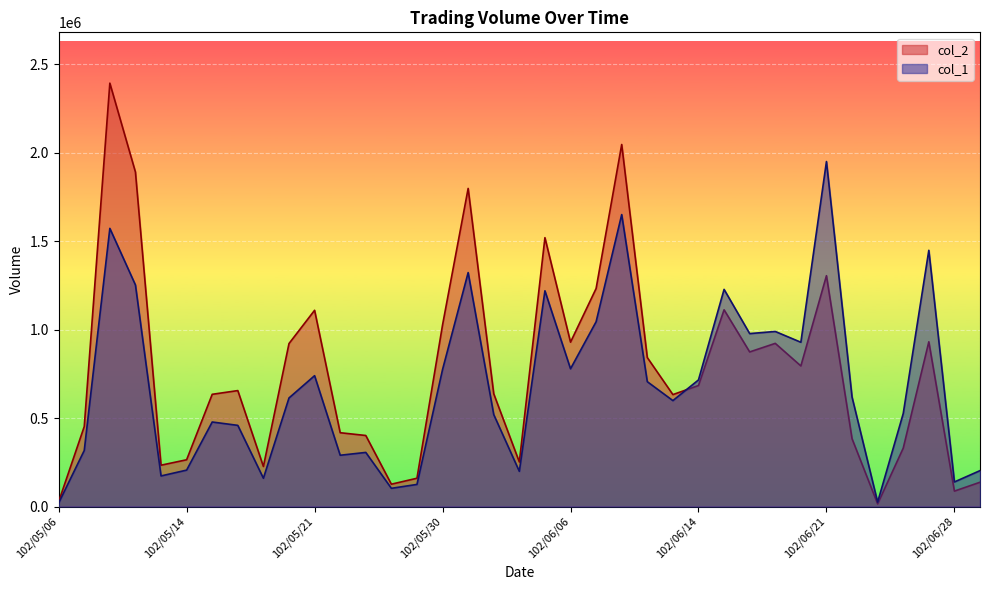

Reading left to right, transcribe all the data shown in this chart.

col_1: 102/05/06=20000	102/05/08=317000	102/05/09=1573000	102/05/10=1253000	102/05/13=173000	102/05/14=206000	102/05/15=478000	102/05/16=459000	102/05/17=160000	102/05/20=614000	102/05/21=740000	102/05/22=290000	102/05/23=306000	102/05/24=103000	102/05/29=125000	102/05/30=775000	102/05/31=1323000	102/06/03=520000	102/06/04=199000	102/06/05=1220000	102/06/06=779000	102/06/07=1045000	102/06/10=1651000	102/06/11=706000	102/06/13=599000	102/06/14=716000	102/06/17=1228000	102/06/18=978000	102/06/19=990000	102/06/20=929000	102/06/21=1951000	102/06/24=619000	102/06/25=25000	102/06/26=526000	102/06/27=1449000	102/06/28=139000	102/07/01=203000
col_2: 102/05/06=27600	102/05/08=452320	102/05/09=2394310	102/05/10=1891590	102/05/13=233720	102/05/14=264480	102/05/15=634630	102/05/16=655680	102/05/17=226400	102/05/20=921630	102/05/21=1109740	102/05/22=417400	102/05/23=401740	102/05/24=126340	102/05/29=160000	102/05/30=1027100	102/05/31=1798910	102/06/03=637720	102/06/04=251930	102/06/05=1520440	102/06/06=929480	102/06/07=1233000	102/06/10=2047310	102/06/11=842440	102/06/13=632990	102/06/14=684370	102/06/17=1112530	102/06/18=874260	102/06/19=922680	102/06/20=795090	102/06/21=1305360	102/06/24=383530	102/06/25=15000	102/06/26=330080	102/06/27=931670	102/06/28=87180	102/07/01=137340